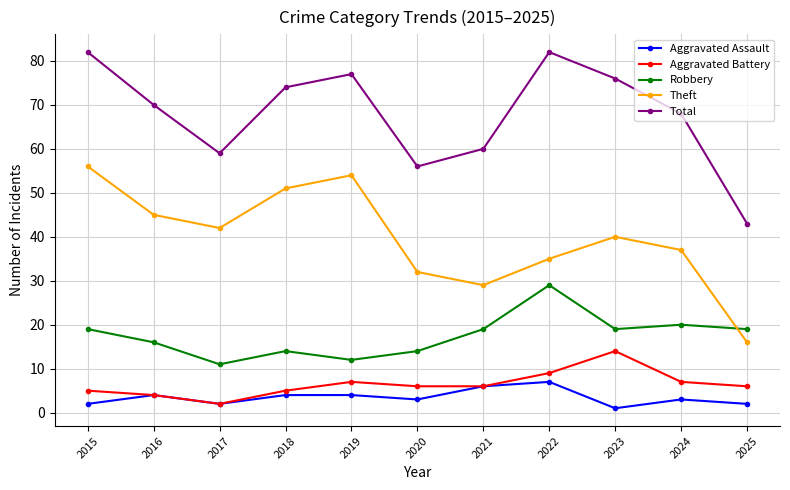

True or false: Total and Aggravated Assault intersect in this chart.

False